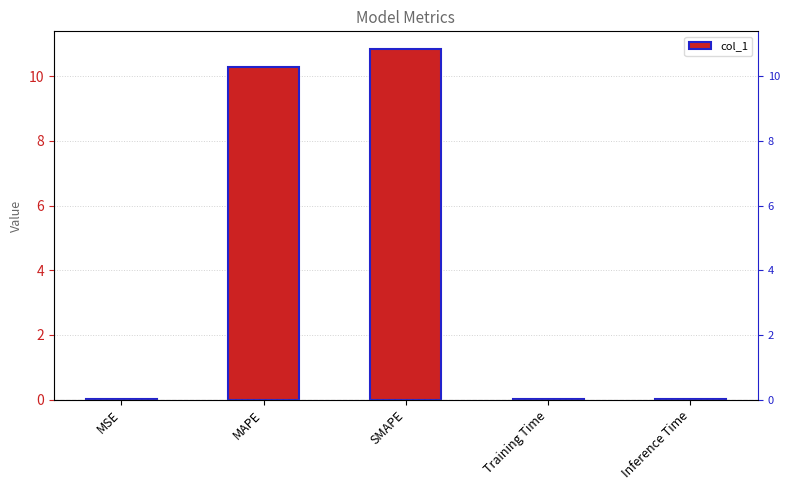

What is the difference between the second highest and second lowest values?

10.3